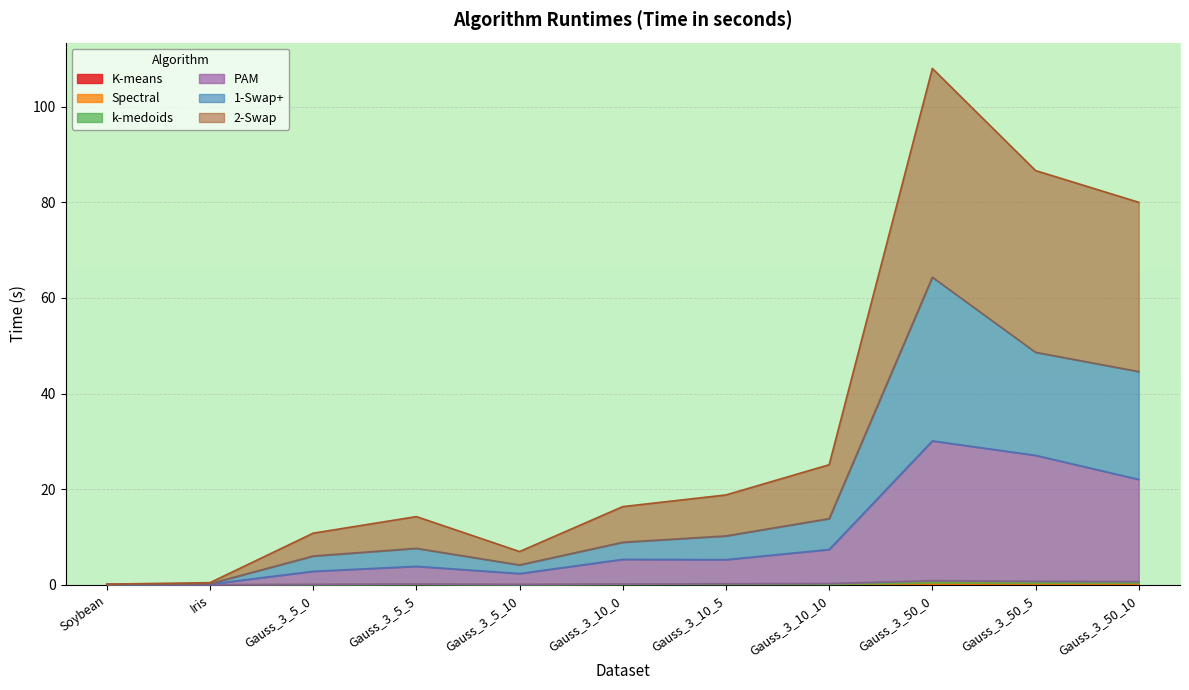

Reading left to right, list all the values displayed in this chart.

K-means: 0.0	0.0	0.0	0.0	0.0	0.0	0.0	0.1	0.2	0.2	0.2
Spectral: 0.1	0.0	0.1	0.1	0.1	0.1	0.1	0.2	0.5	0.4	0.4
k-medoids: 0.1	0.0	0.1	0.2	0.1	0.2	0.3	0.3	0.9	0.8	0.7
PAM: 0.1	0.2	2.9	3.9	2.4	5.4	5.3	7.4	30.1	27.1	22.1
1-Swap+: 0.1	0.3	6.0	7.7	4.2	8.9	10.3	13.9	64.3	48.6	44.6
2-Swap: 0.2	0.5	10.8	14.3	7.0	16.4	18.8	25.1	108.0	86.6	80.0